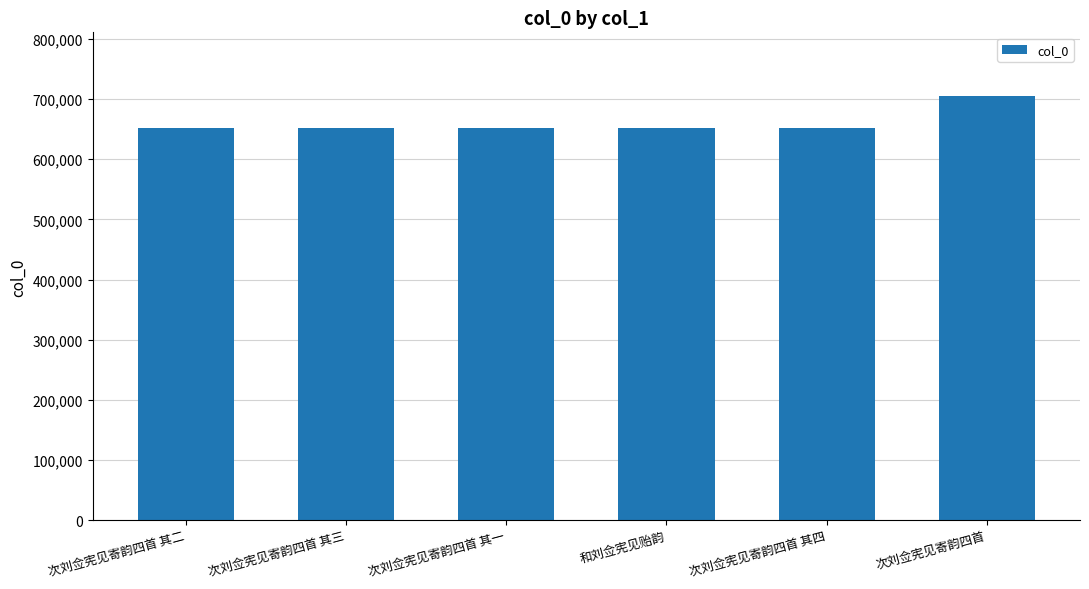

What is the average value?

660247